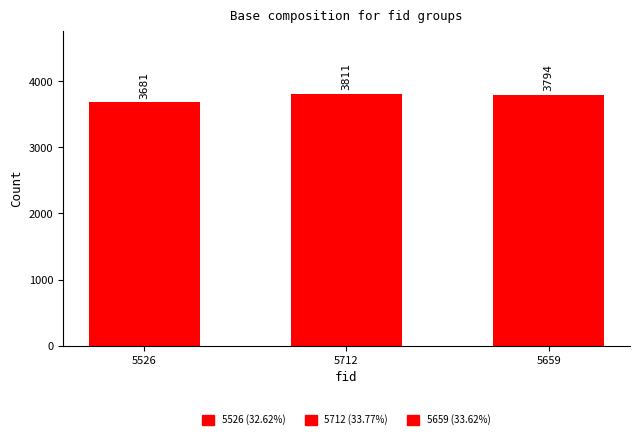

Rank the categories by value from highest to lowest.

5712, 5659, 5526